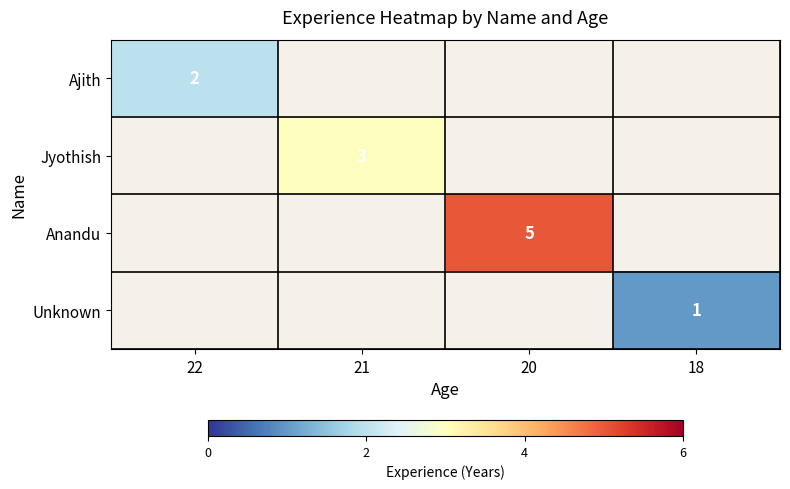

The value of Ajith at 22 is 1. True or false?

False